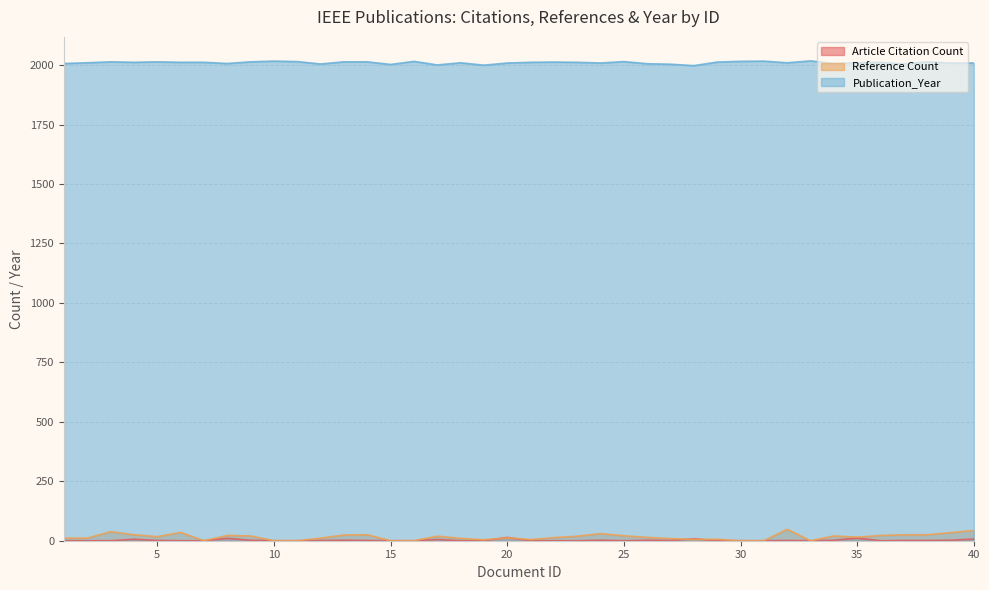

How many lines are shown in the chart?

3